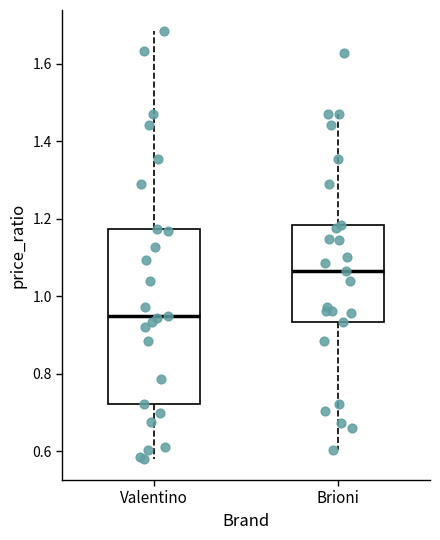

Reading left to right, transcribe this box plot: for each box, give where its median line is, the range the box spans, and where its two whiskers end, as read against the y-axis. The values are not printed on the chart, so give them approximately, as read against the axis.

Valentino: median 0.94, box 0.72 to 1.18, whiskers 0.58 to 1.68
Brioni: median 1.06, box 0.94 to 1.18, whiskers 0.60 to 1.48